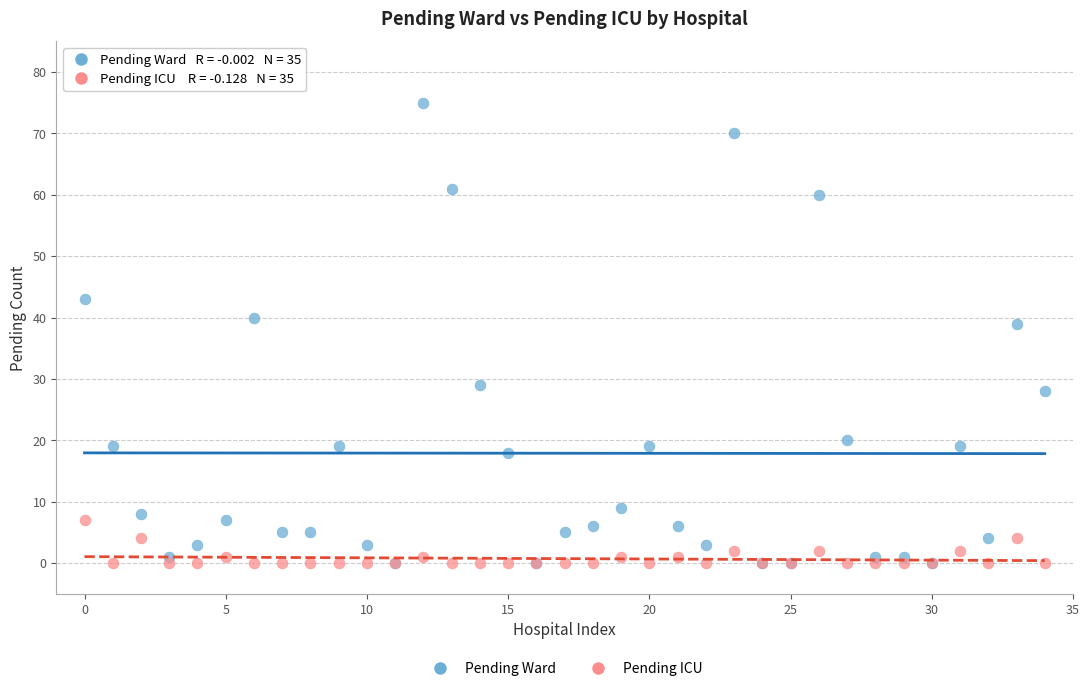

What are all the series names shown in the legend?

Pending Ward, Pending ICU